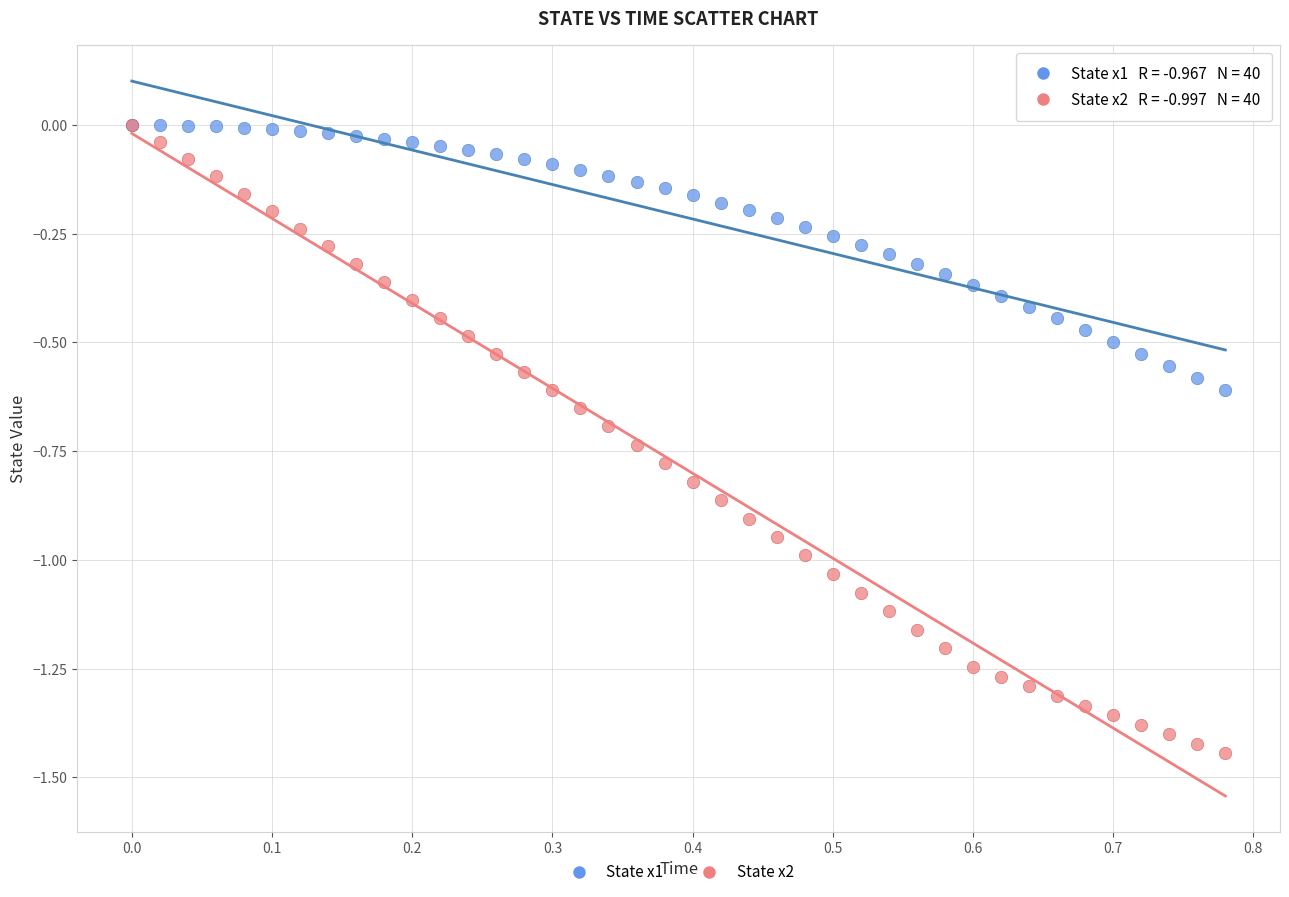

What are all the series names shown in the legend?

State x1, State x2